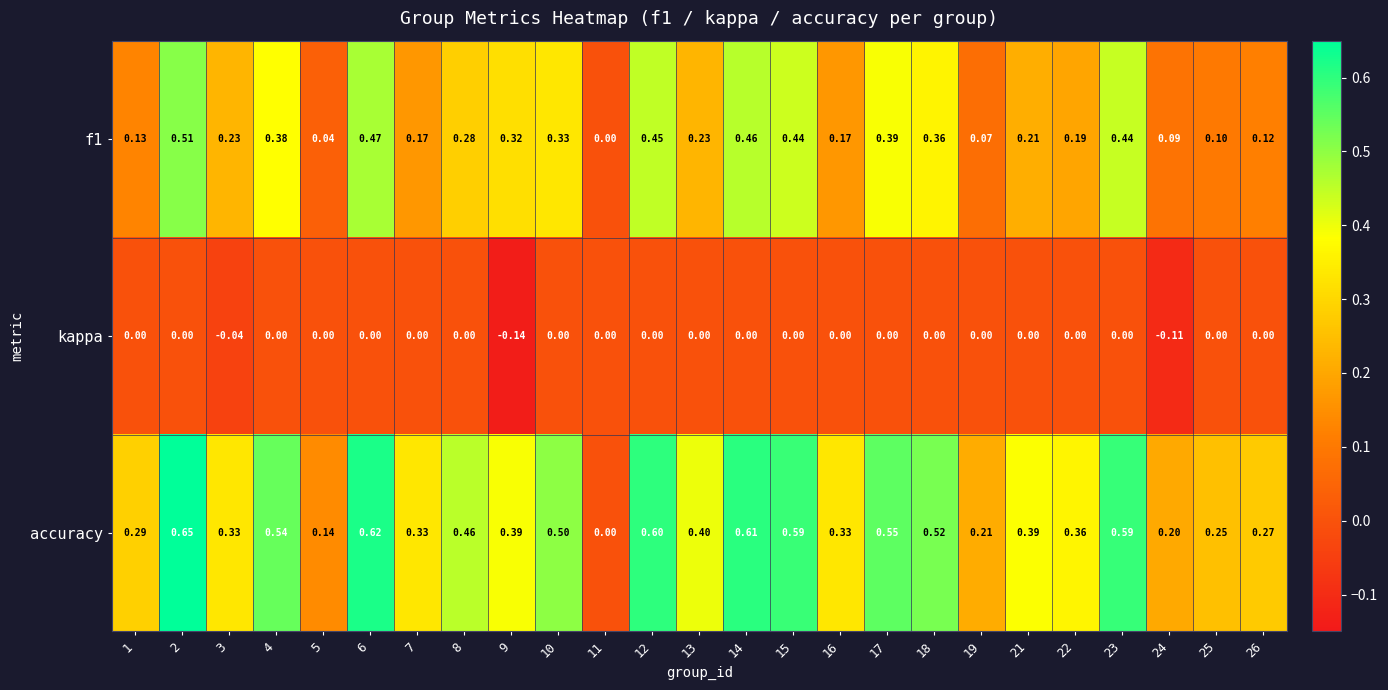

Which series has the largest total across all categories?

accuracy